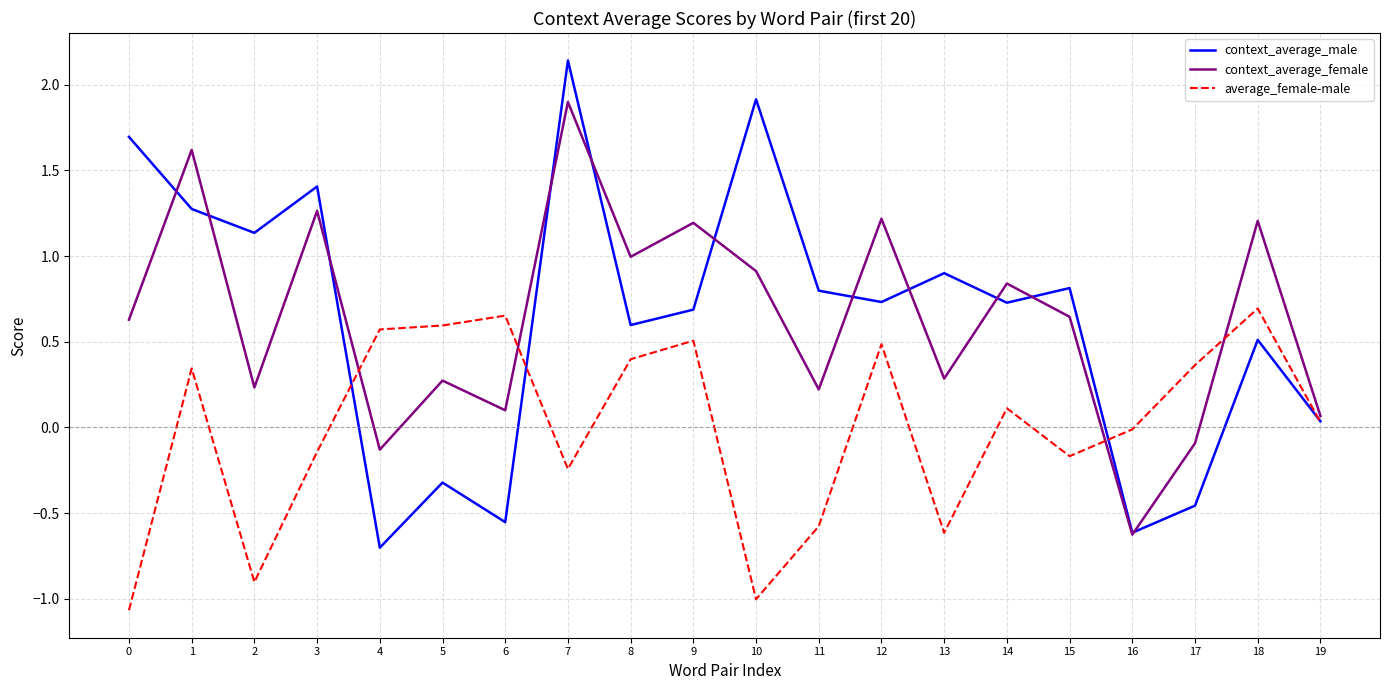

Which series has the widest spread of values?

context_average_male